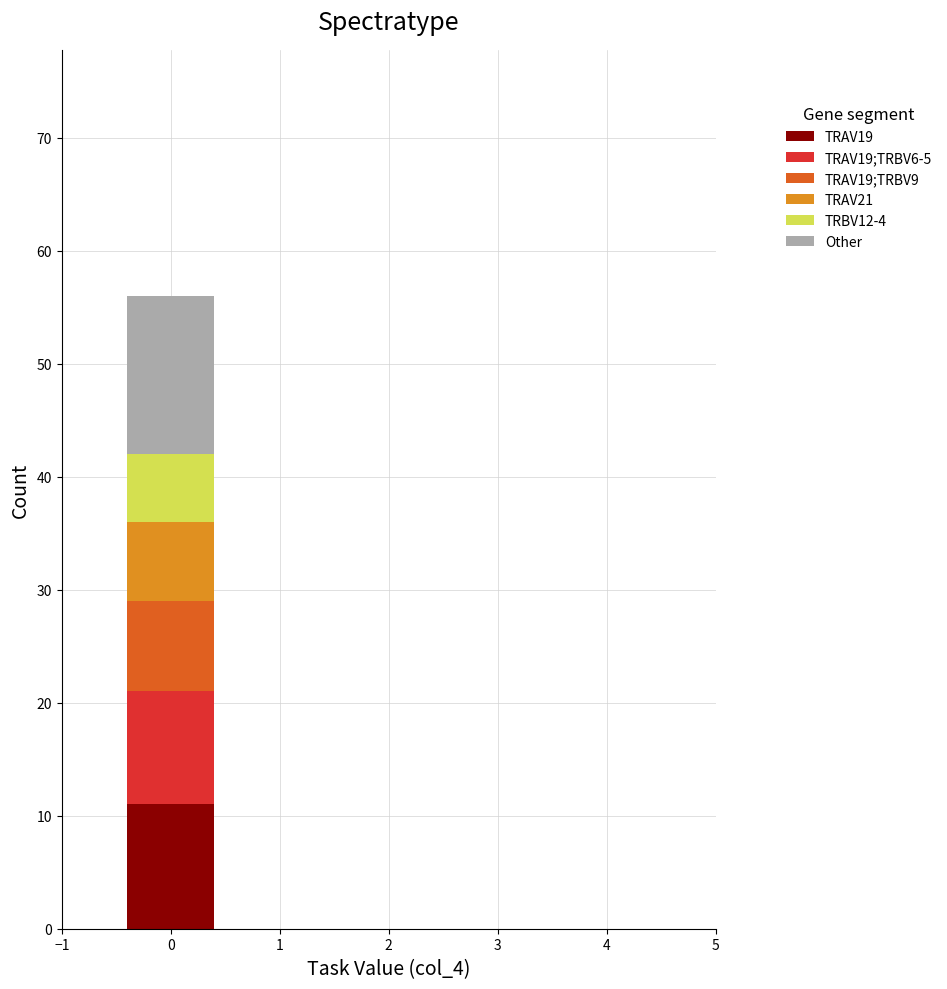

What is the total height of the stacked bar covering -0.5 to 0.5 on the x-axis? The values are not printed on the chart, so give them approximately, as read against the axis.

56